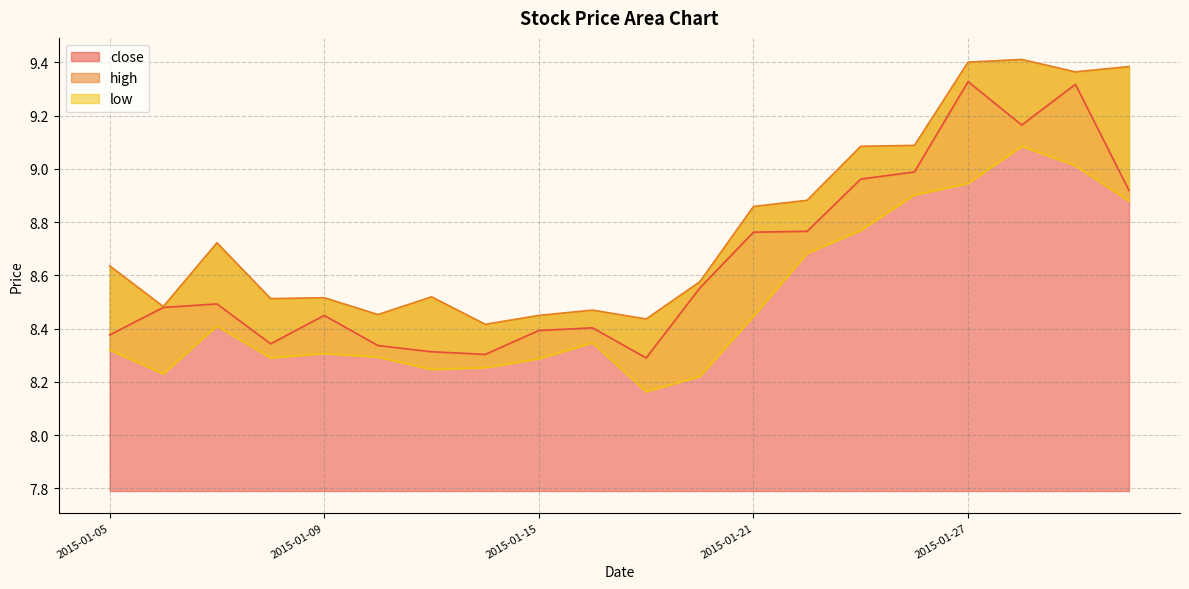

Is the value of low at 2015-01-28 greater than the value of close at 2015-01-05?

Yes